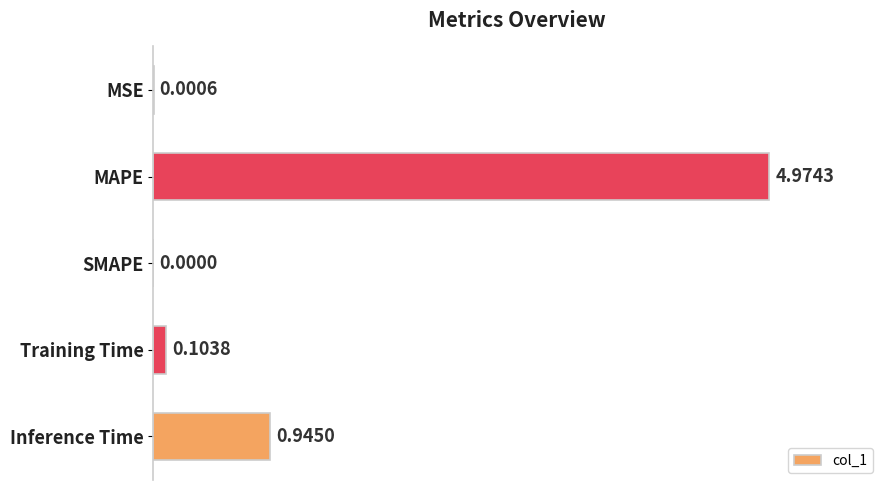

At which label is the value closest to 2?

Inference Time